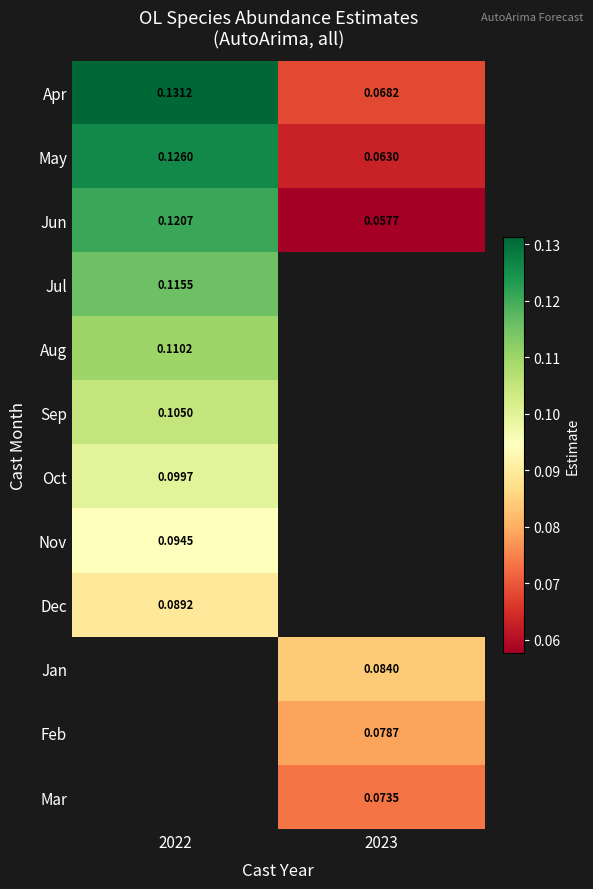

Is the value of Jul at 2022 greater than the value of Aug at 2022?

Yes